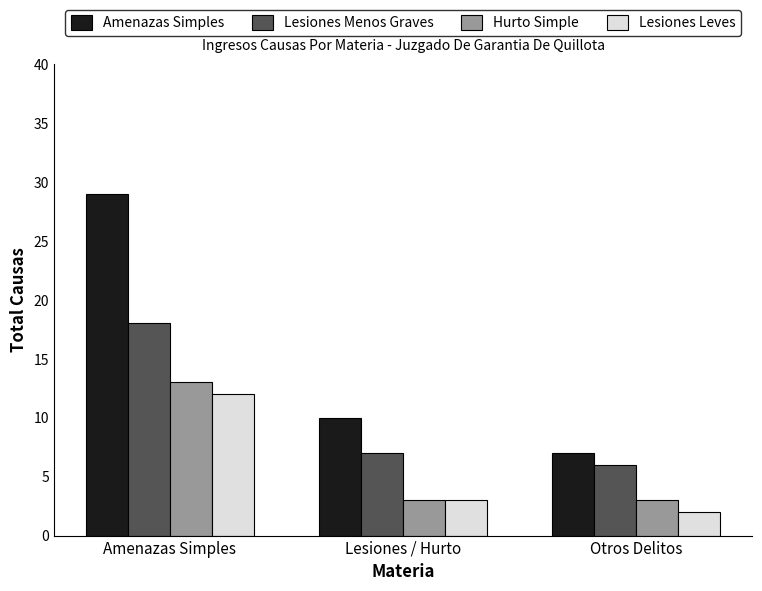

Reading left to right, what are all the values shown in this chart?

Amenazas Simples: Amenazas Simples=29	Lesiones / Hurto=10	Otros Delitos=7
Lesiones Menos Graves: Amenazas Simples=18	Lesiones / Hurto=7	Otros Delitos=6
Hurto Simple: Amenazas Simples=13	Lesiones / Hurto=3	Otros Delitos=3
Lesiones Leves: Amenazas Simples=12	Lesiones / Hurto=3	Otros Delitos=2